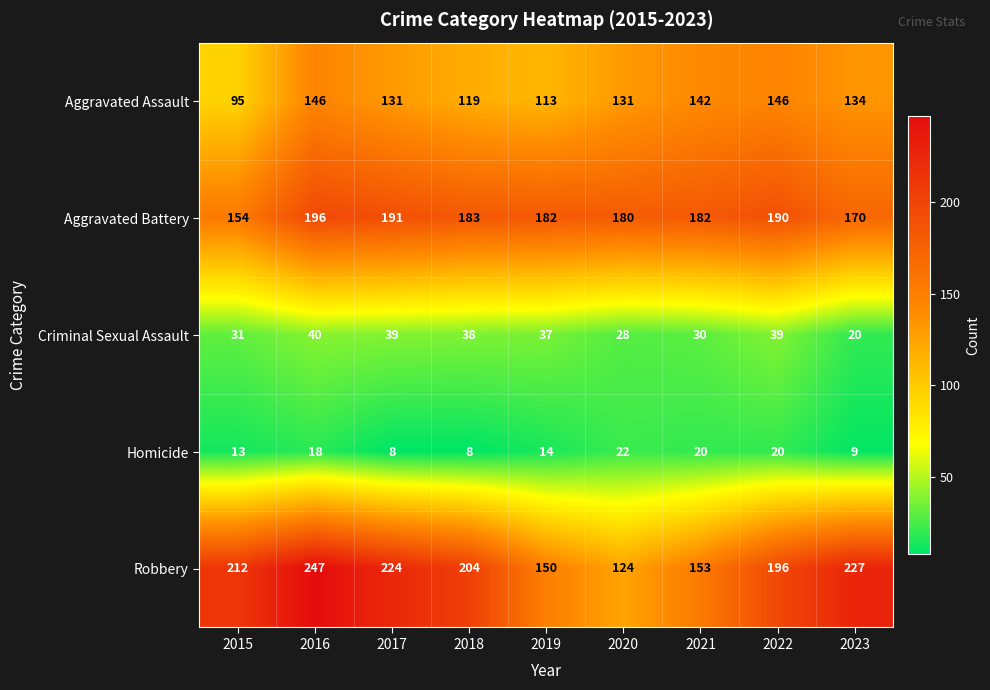

What is the greatest value displayed?

247